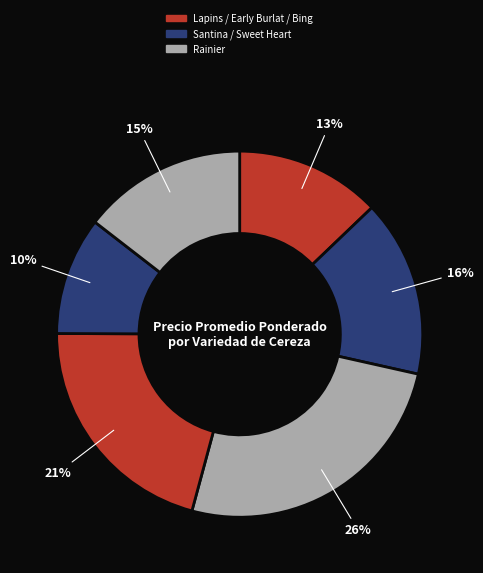

How many segments does this pie chart have?

6